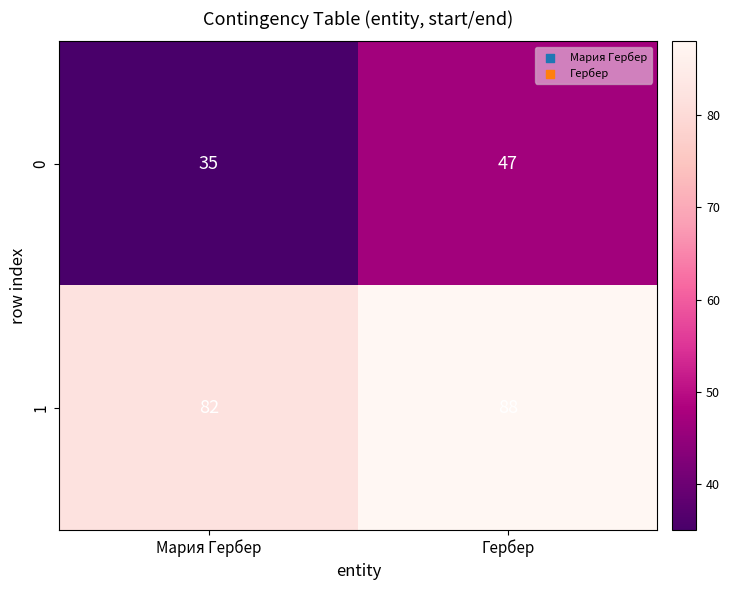

What is the minimum value shown in the chart?

35